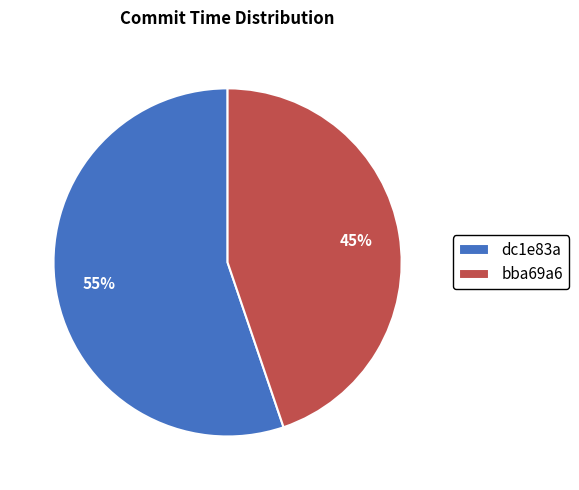

How many segments does this pie chart have?

2